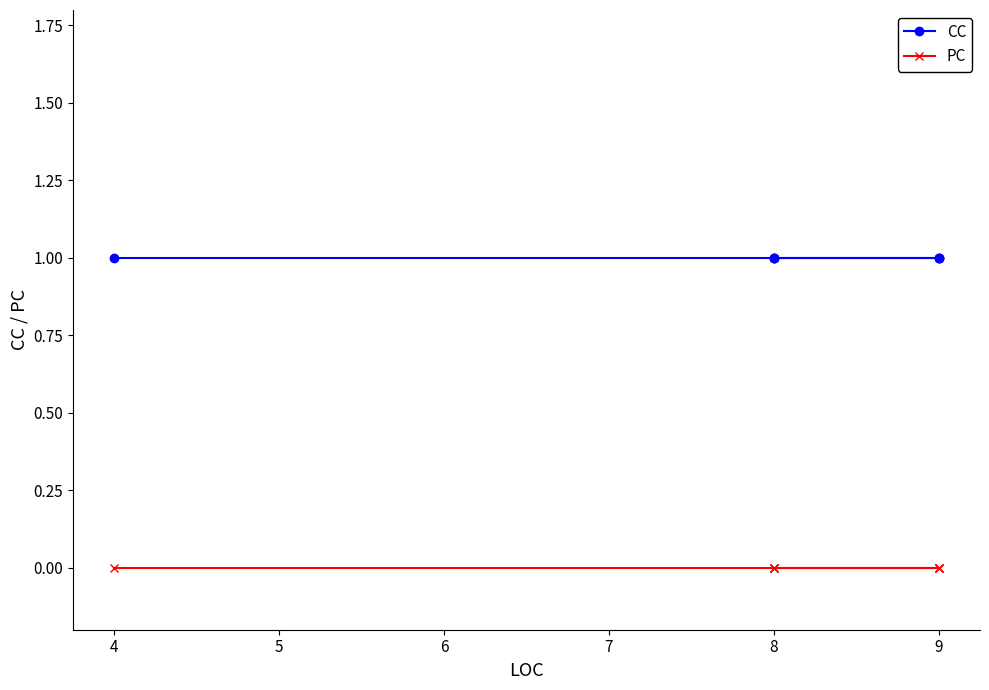

How many lines are shown in the chart?

2